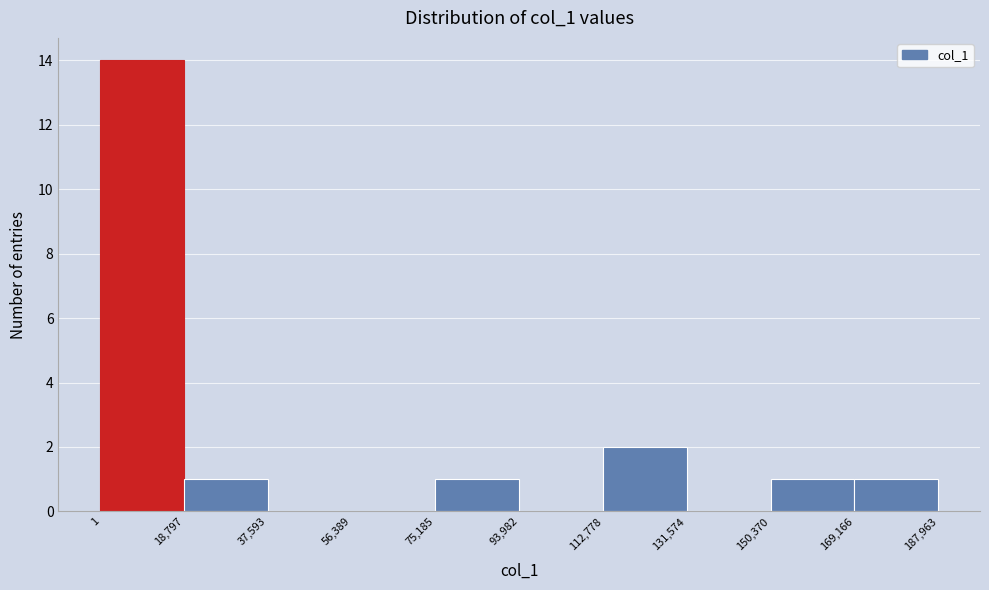

Which range on the x-axis has the tallest bar?

1 to 18,797